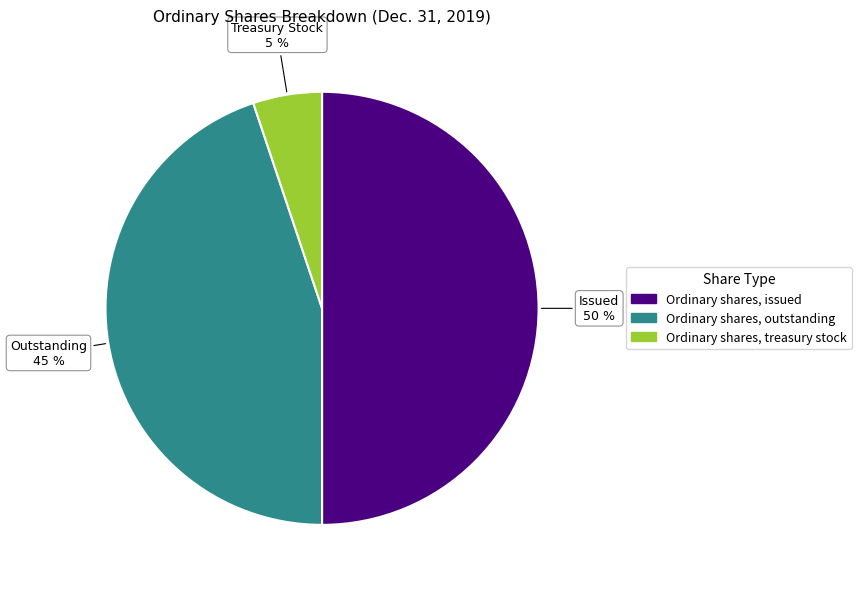

What is the smallest slice in the pie chart?

Ordinary shares, treasury stock